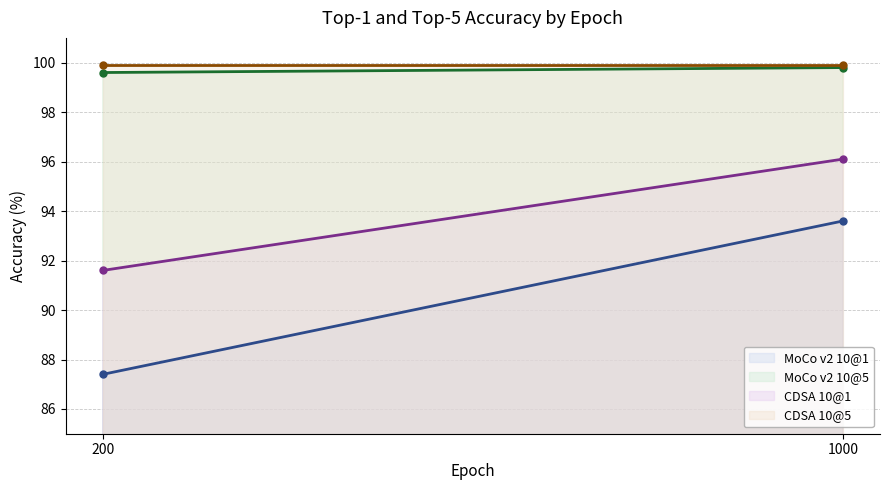

Between 200 and 1000, which series saw the biggest shift?

MoCo v2 10@1